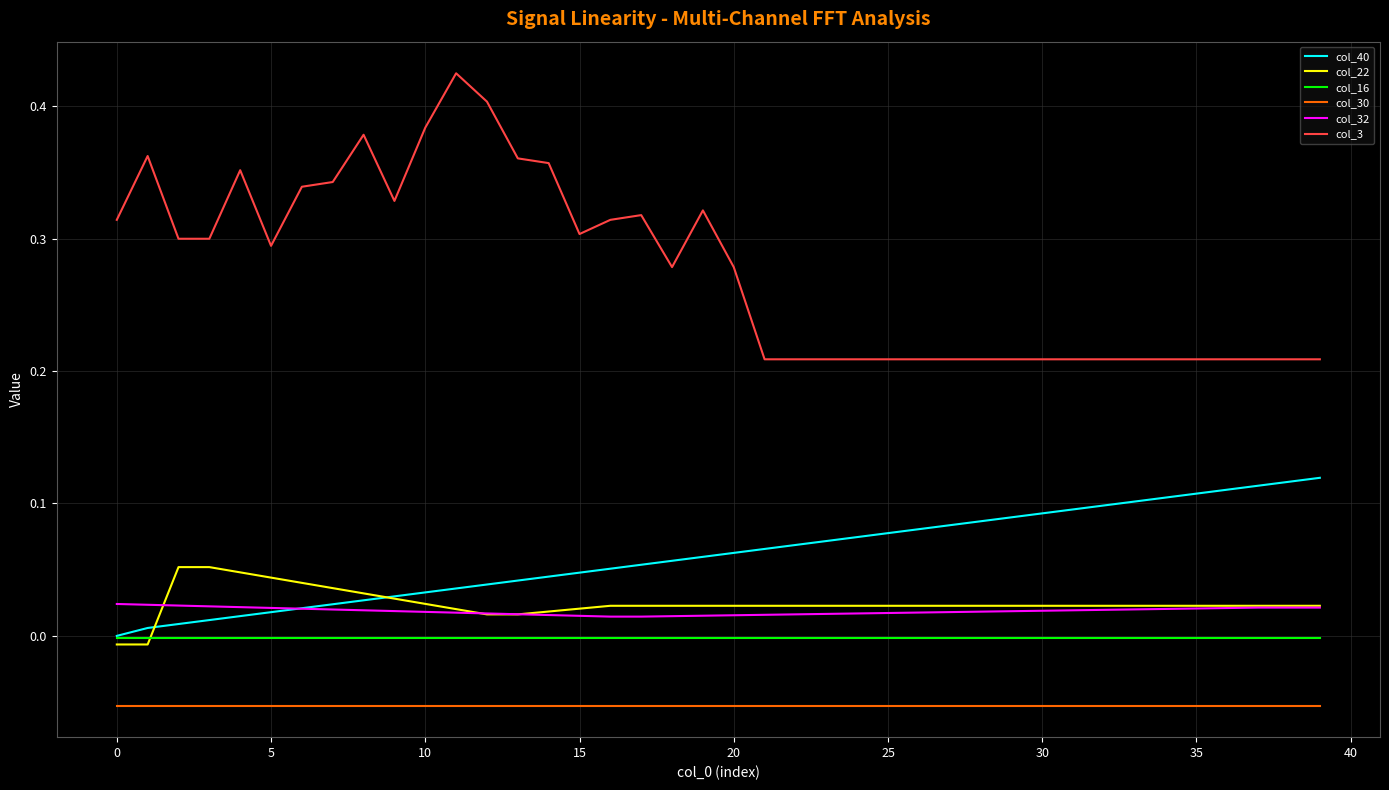

True or false: col_16 and col_32 cross at least once.

False